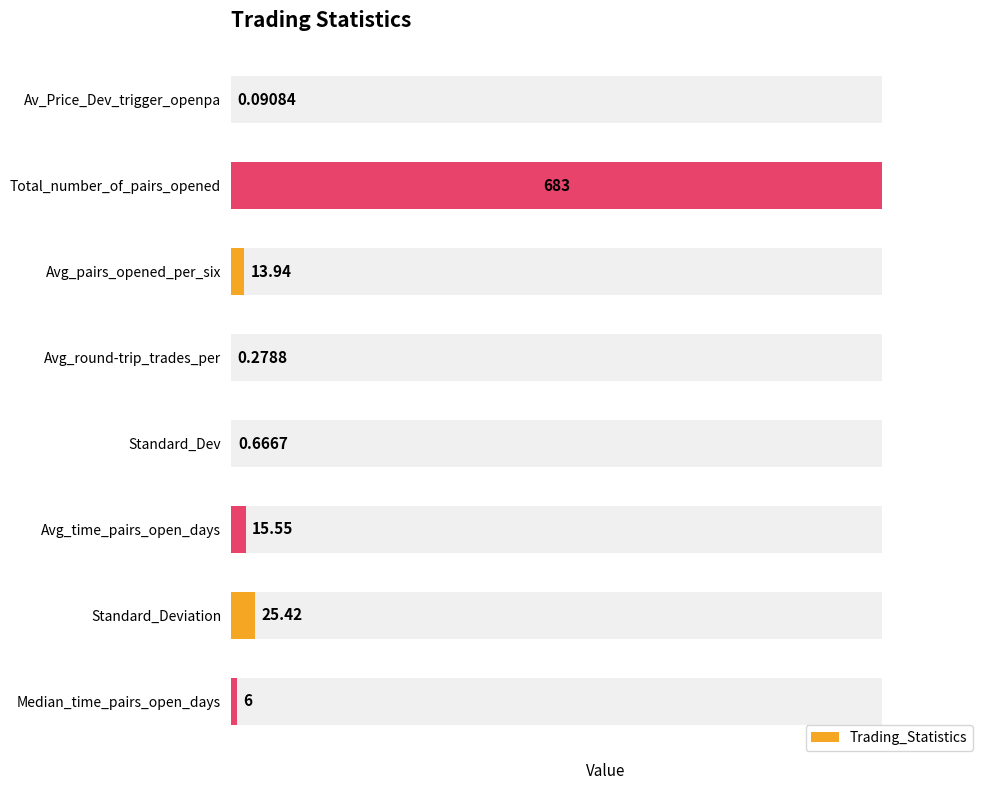

Rank the categories by value from lowest to highest.

Av_Price_Dev_trigger_openpa, Avg_round-trip_trades_per, Standard_Dev, Median_time_pairs_open_days, Avg_pairs_opened_per_six, Avg_time_pairs_open_days, Standard_Deviation, Total_number_of_pairs_opened